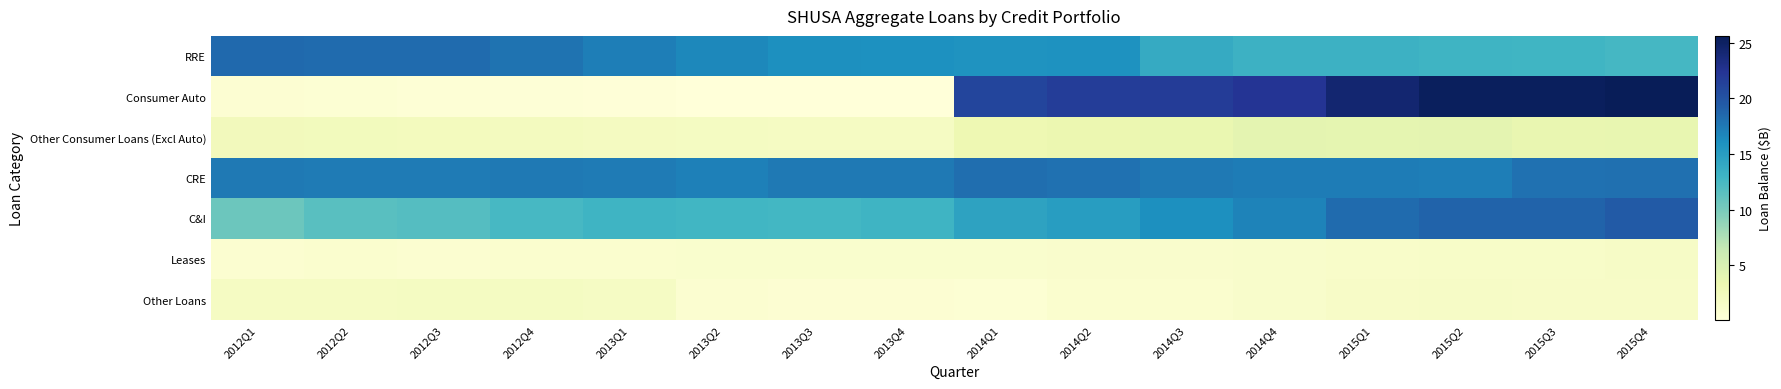

Between 2014Q1 and 2015Q3, which series saw the biggest shift?

C&I